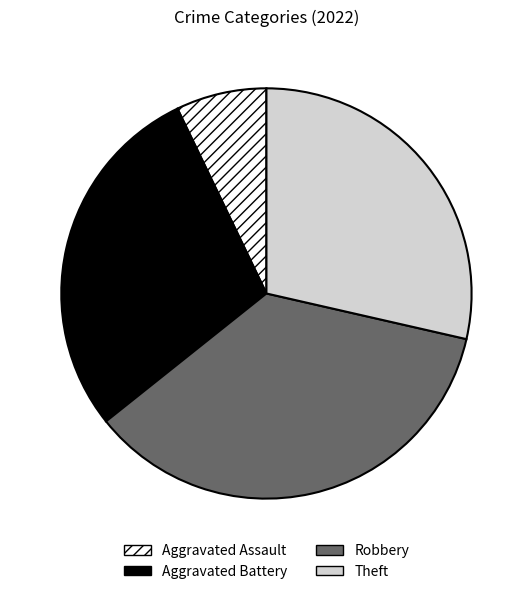

Between Aggravated Battery and Aggravated Assault, which is larger?

Aggravated Battery